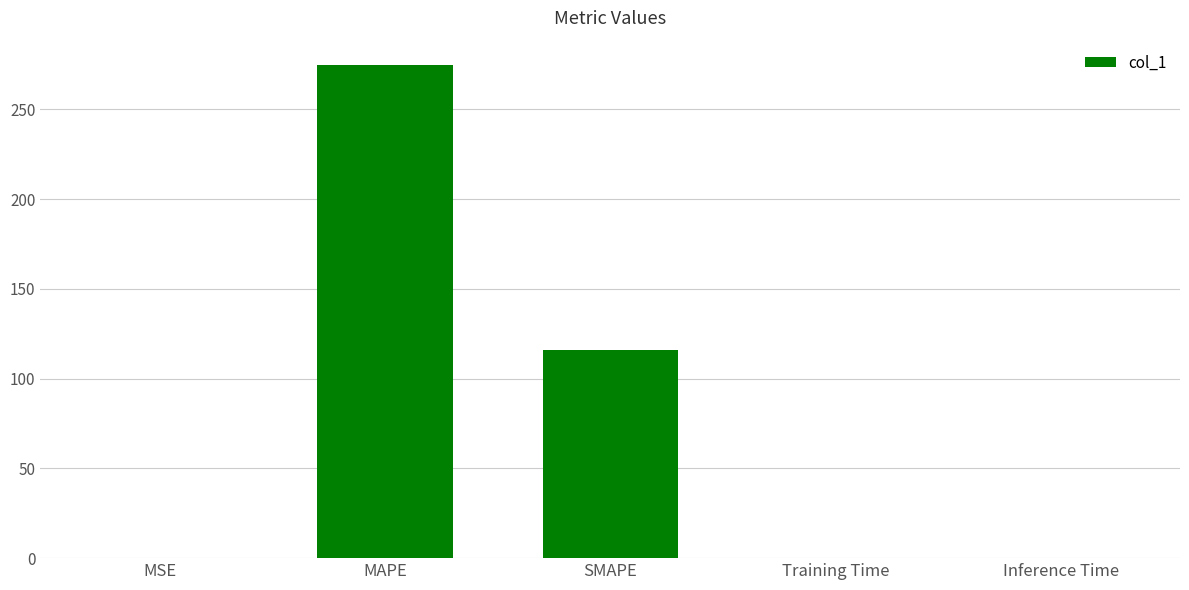

What is the change in value from SMAPE to Inference Time?

-115.7